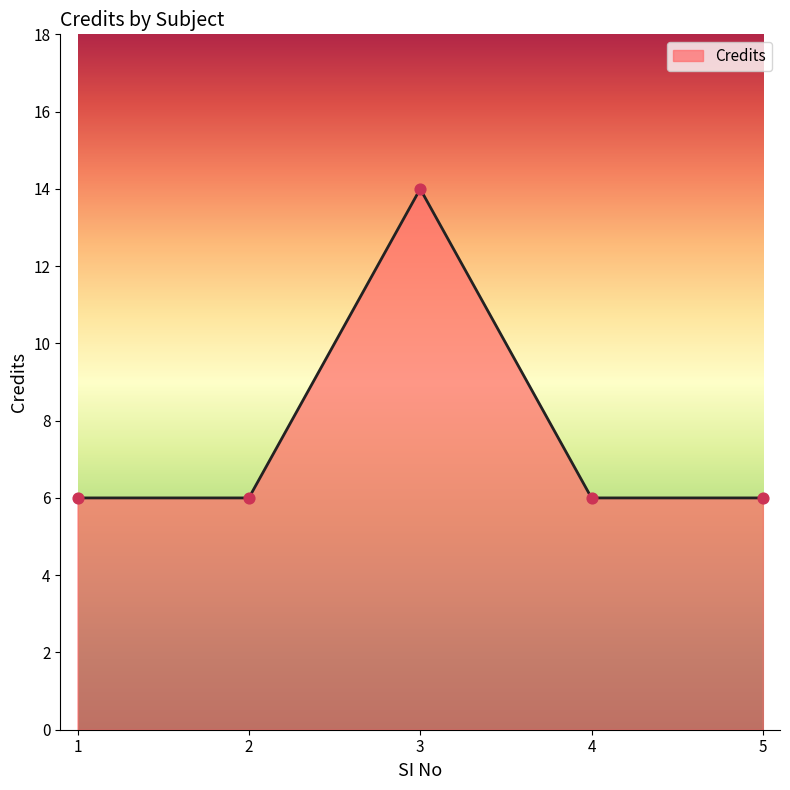

Approximately how many times larger is the value at 5 compared to 3?

0.4